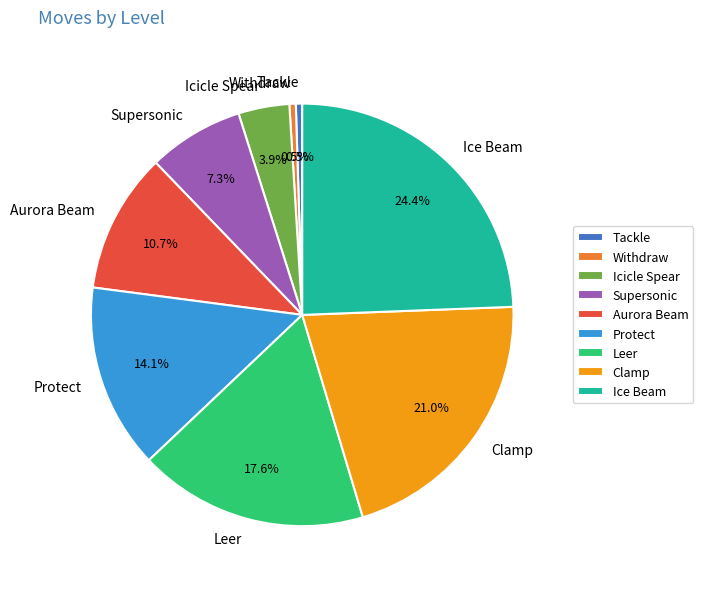

Combined, do Protect and Supersonic account for over 50%?

No